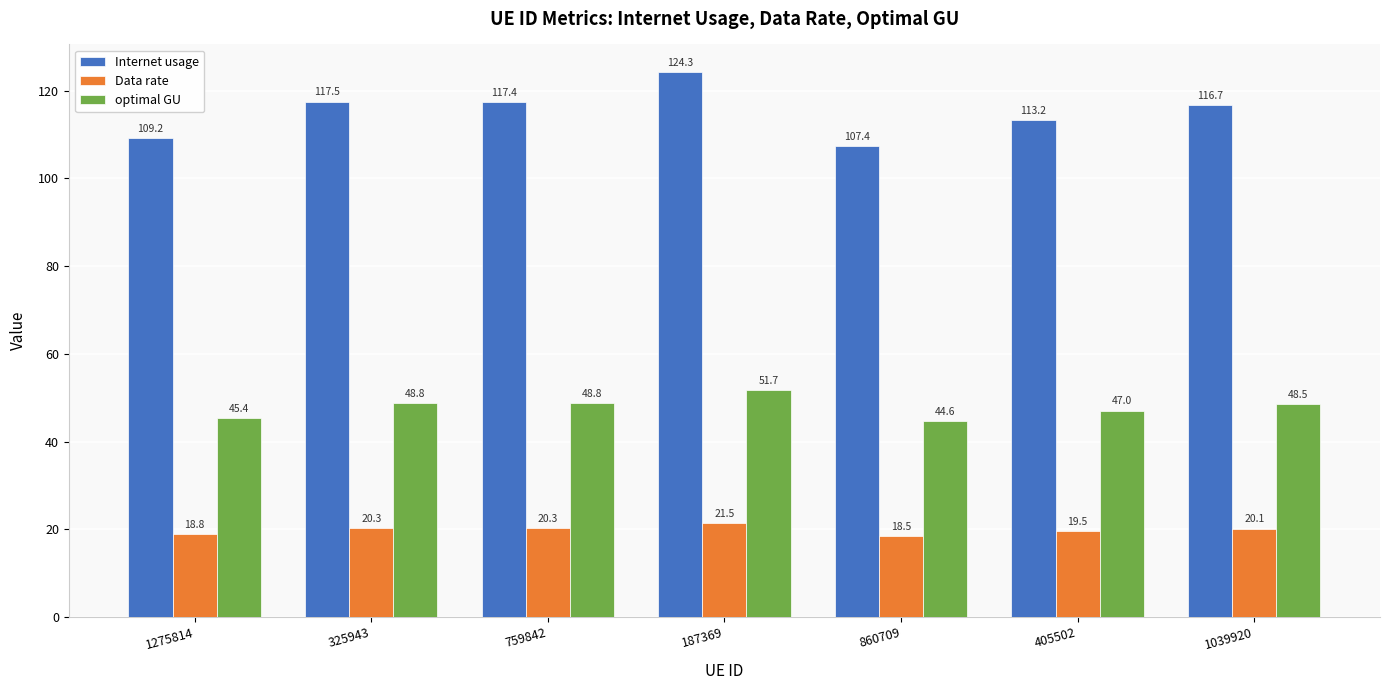

What is the difference between the second highest and second lowest values in the Data rate series?

1.4